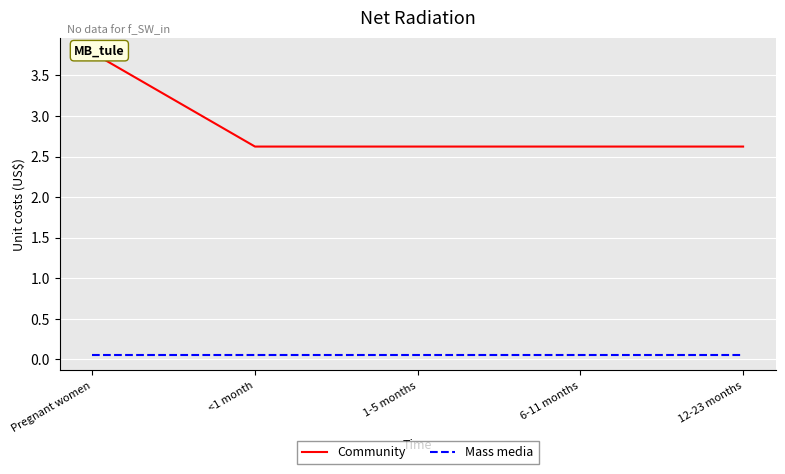

What is the spread (max minus min) of values at Pregnant women?

3.7